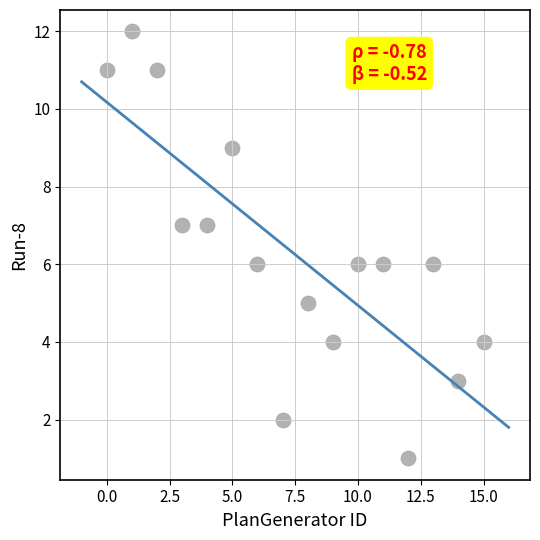

What is the range of Y values (max minus min)?

11